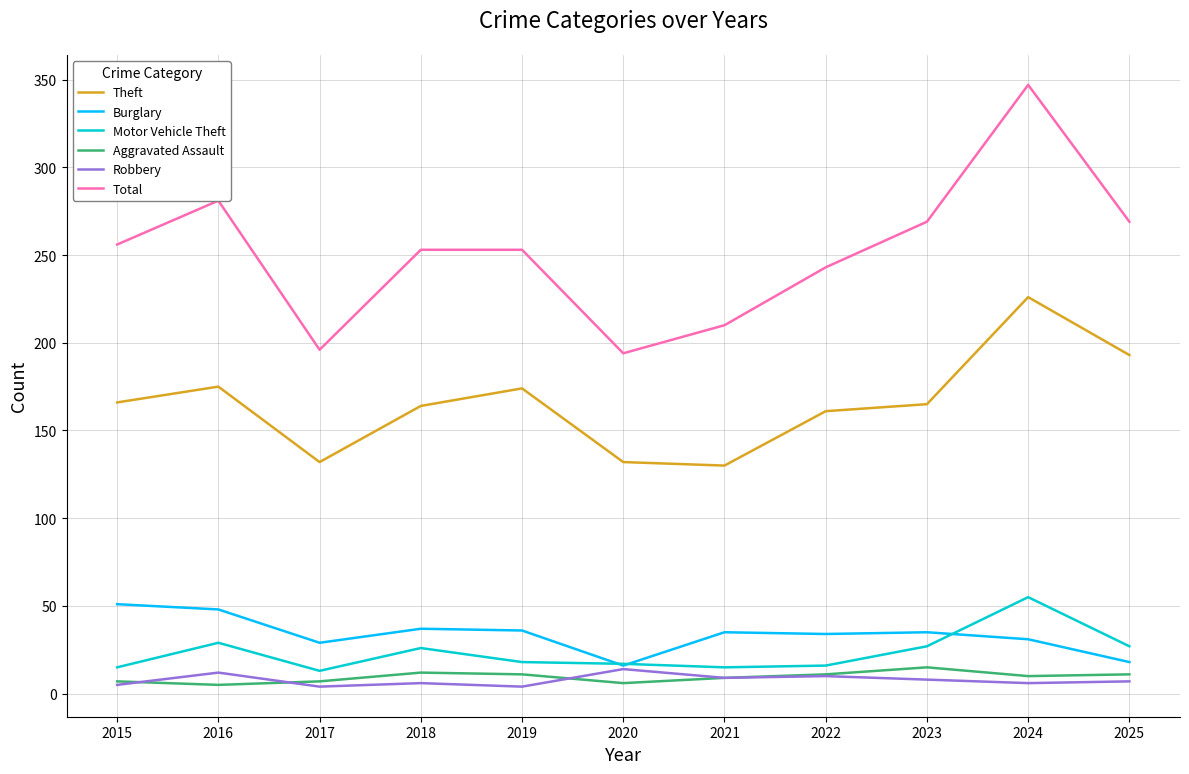

What are all the series names shown in the legend?

Theft, Burglary, Motor Vehicle Theft, Aggravated Assault, Robbery, Total